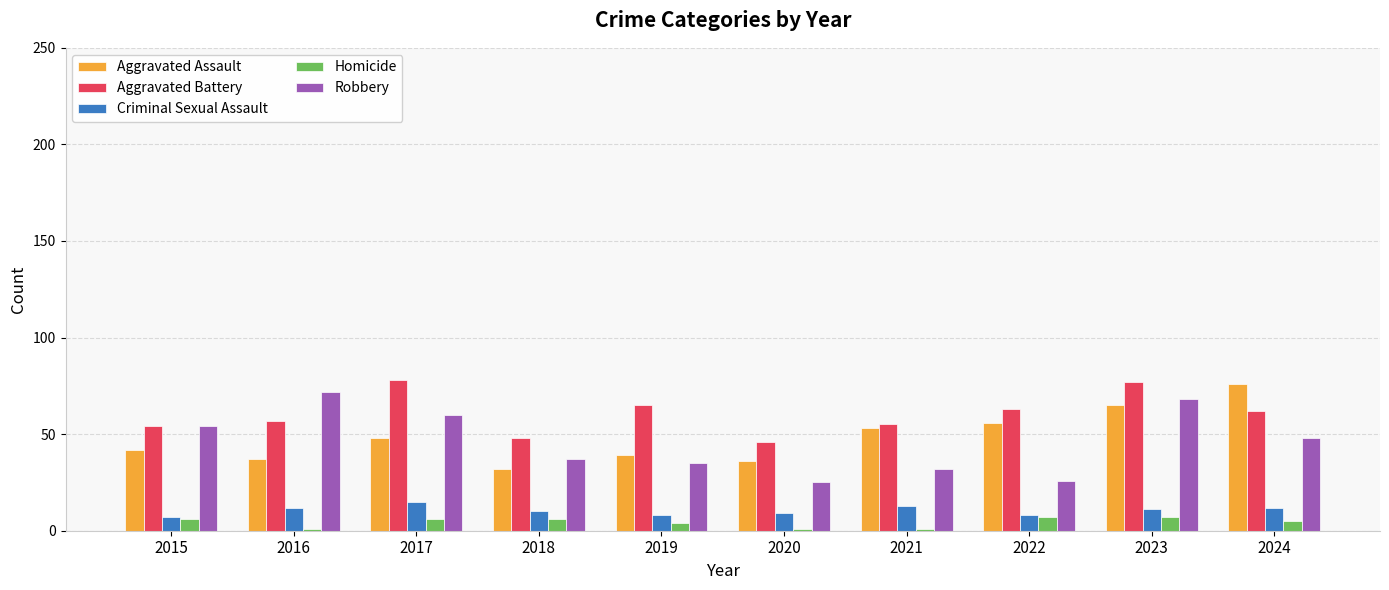

Does the chart contain any negative values?

No